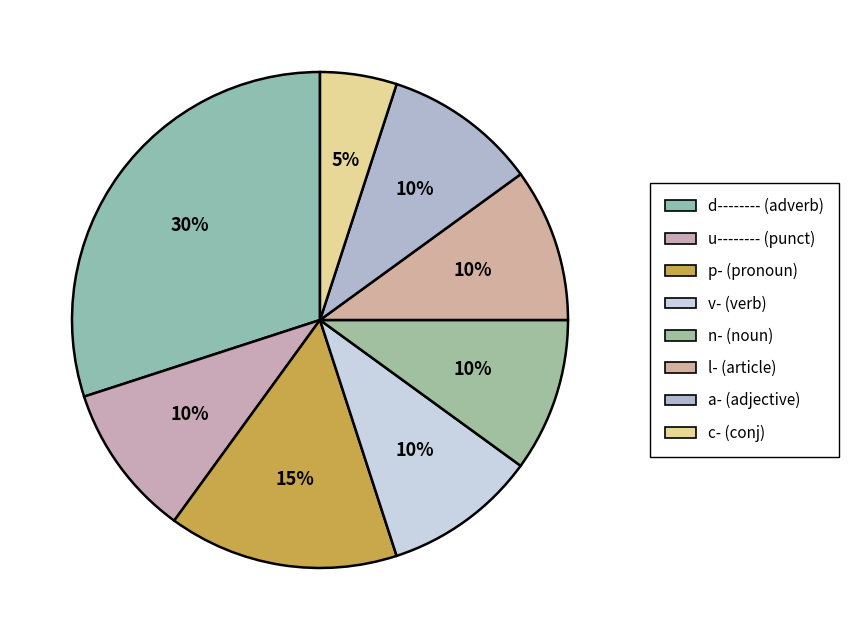

Which category has the biggest portion of the pie?

d--------